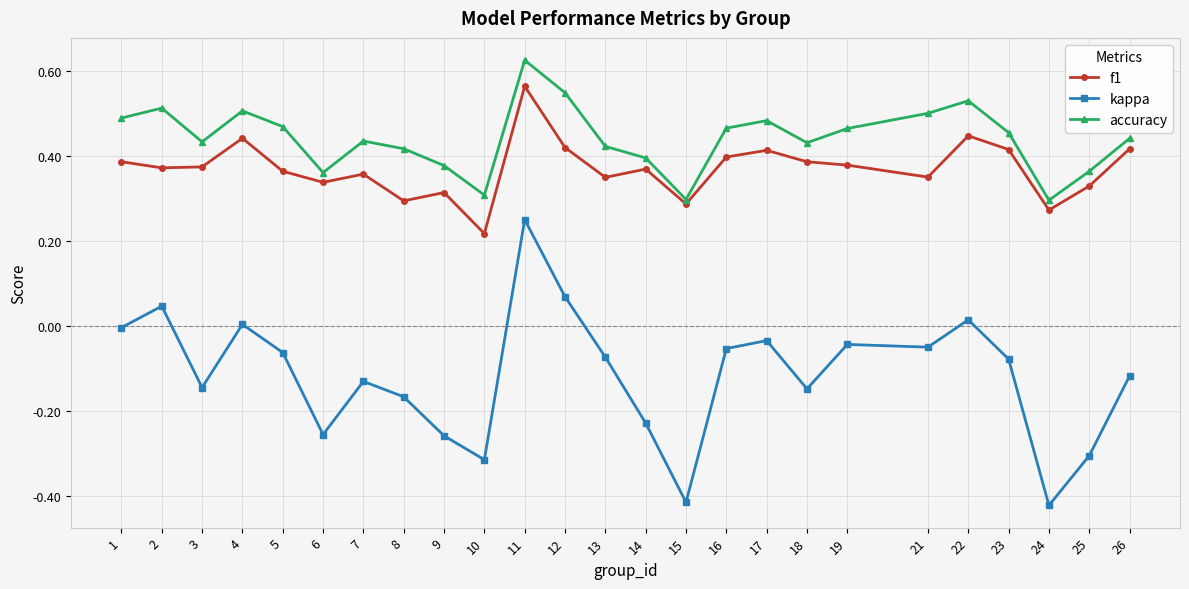

What is the sum of all kappa values?

-2.9